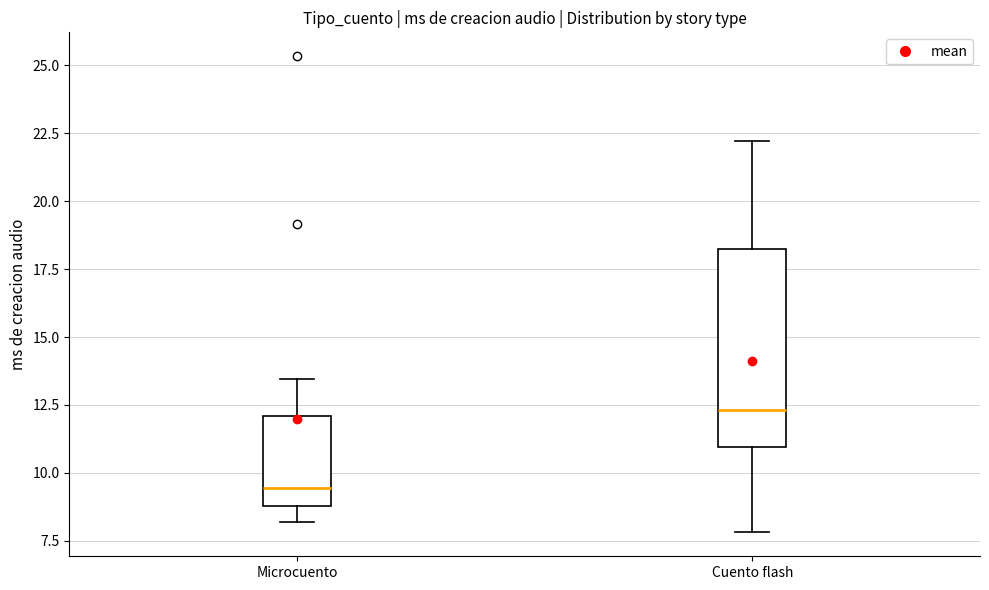

Which box is the tallest, from its lower edge to its upper edge?

Cuento flash